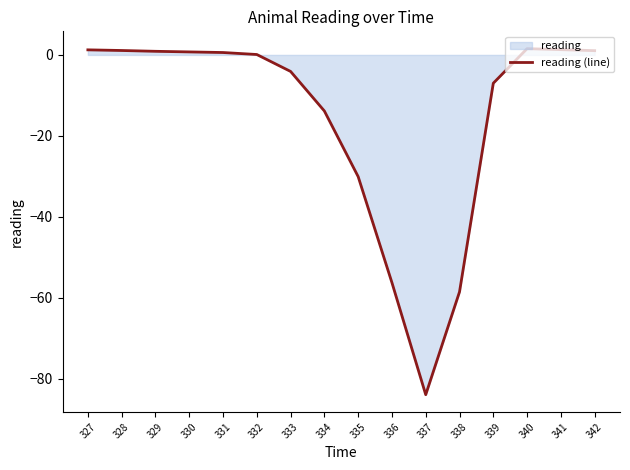

True or false: the data has more than 1 interior local peaks.

False